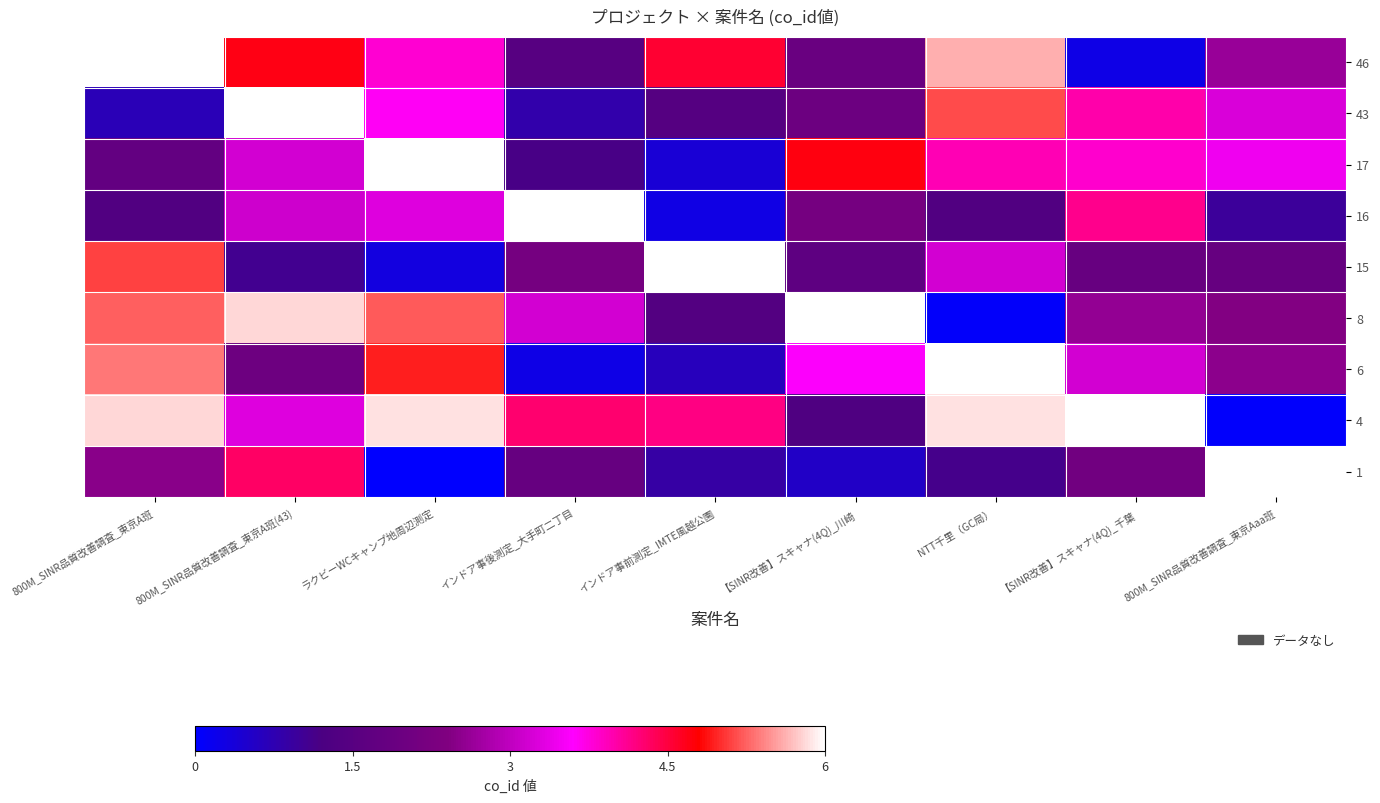

What is the difference between the highest and lowest values at 【SINR改善】スキャナ(4Q)_川崎?

5.4